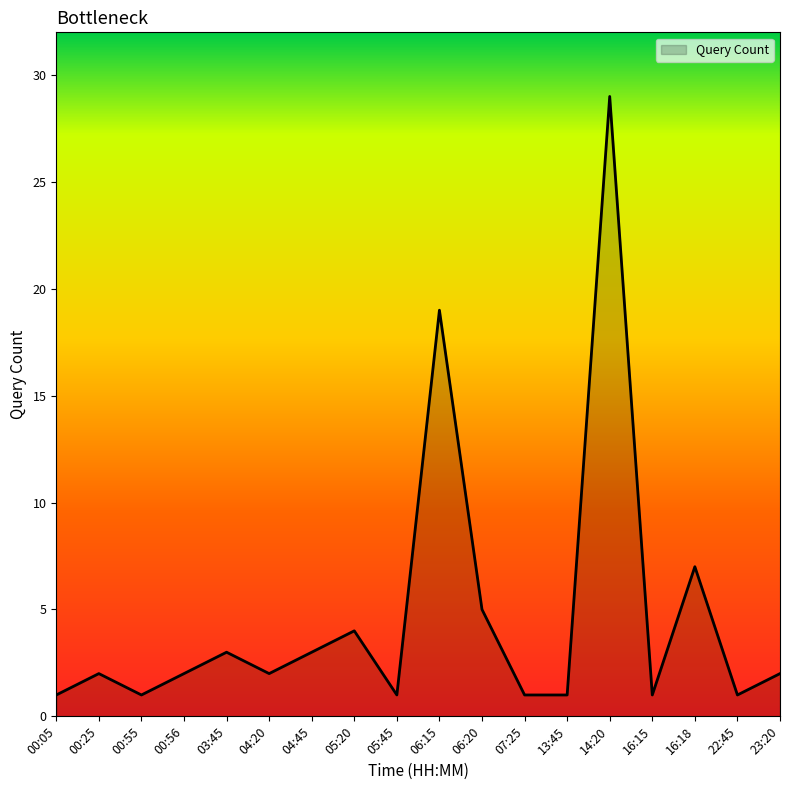

At which label is the value closest to 15?

06:15